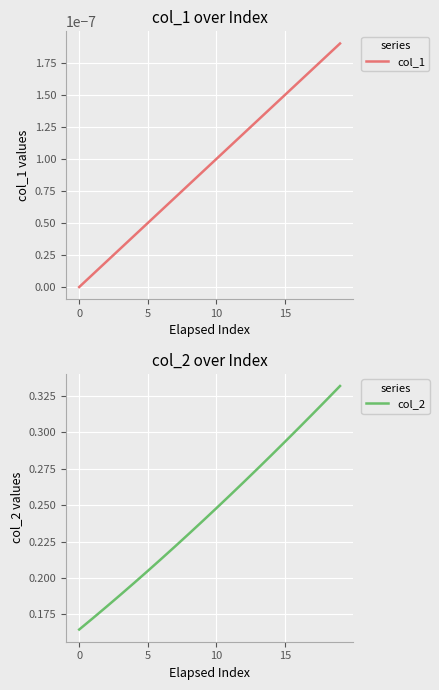

Which series has the widest spread of values?

col_2